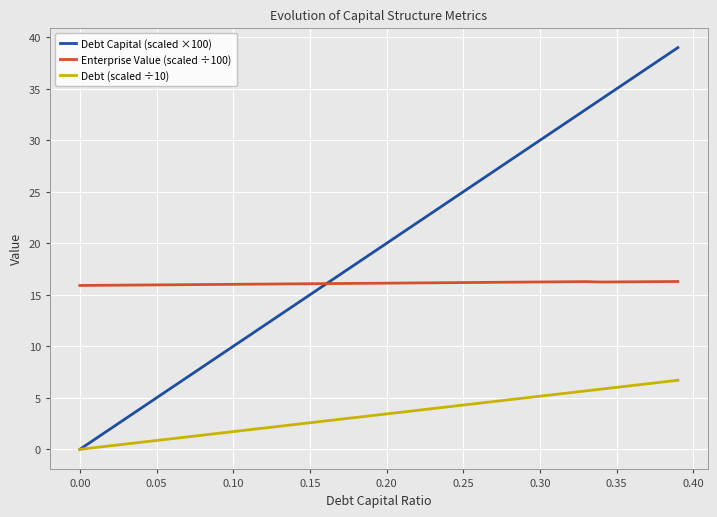

Count the number of data series in this chart.

3